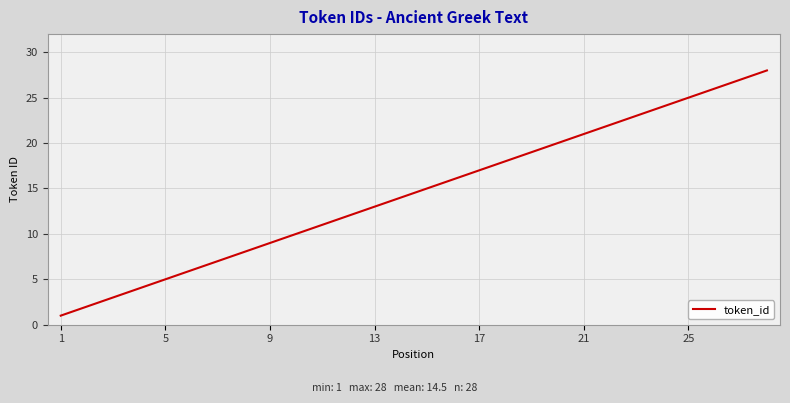

What is the maximum value shown in the chart?

28